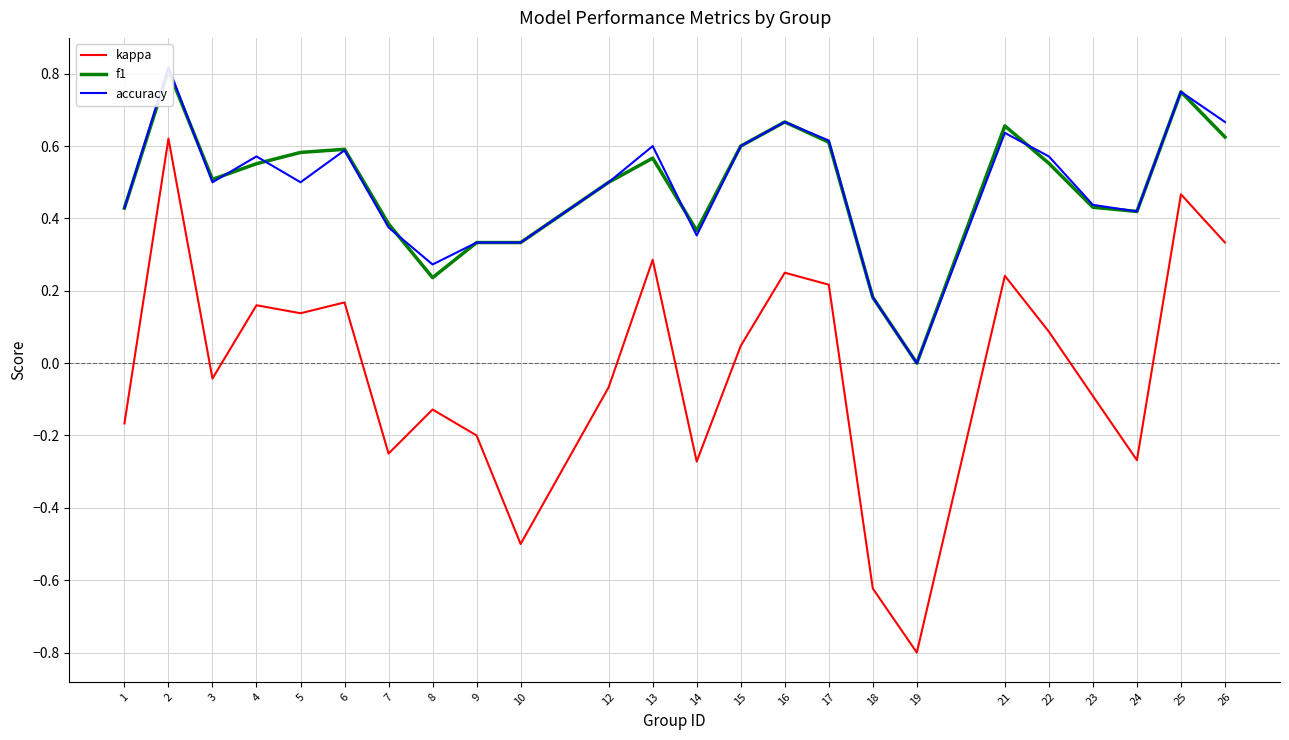

How many interior local valleys does the f1 series have?

5